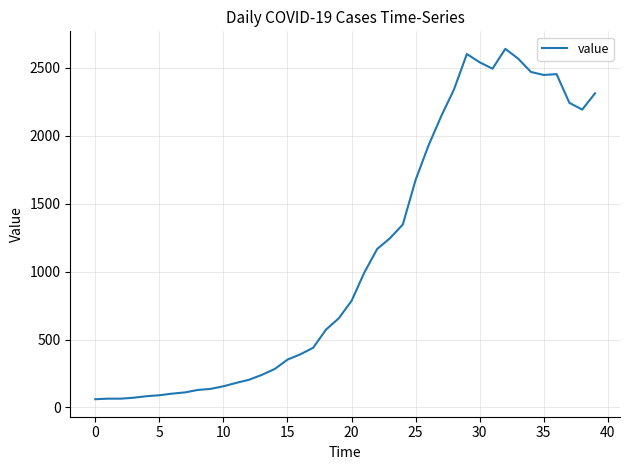

Count the number of categories in the chart.

40